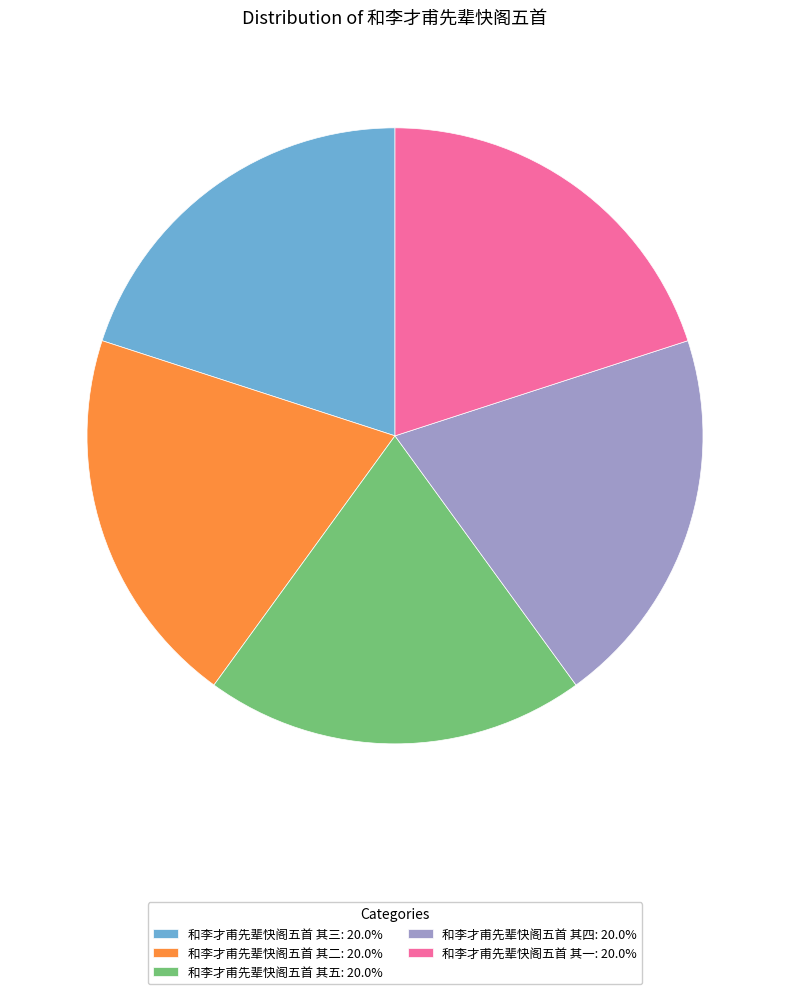

Combined, do 和李才甫先辈快阁五首 其三: 20.0% and 和李才甫先辈快阁五首 其二: 20.0% account for over 50%?

No